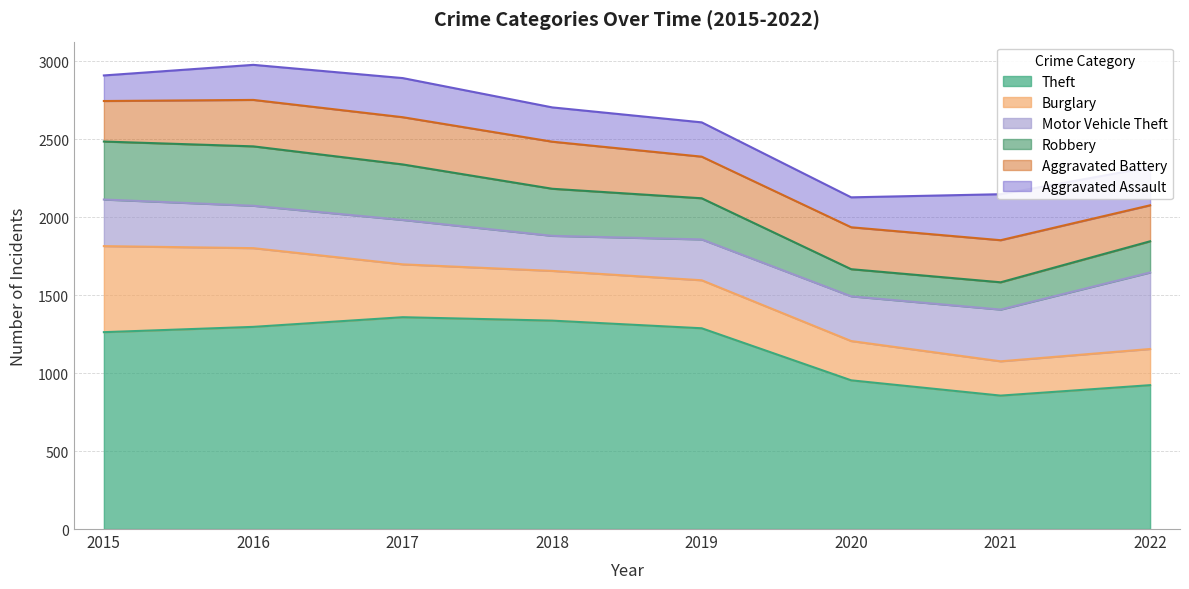

How many lines are shown in the chart?

6